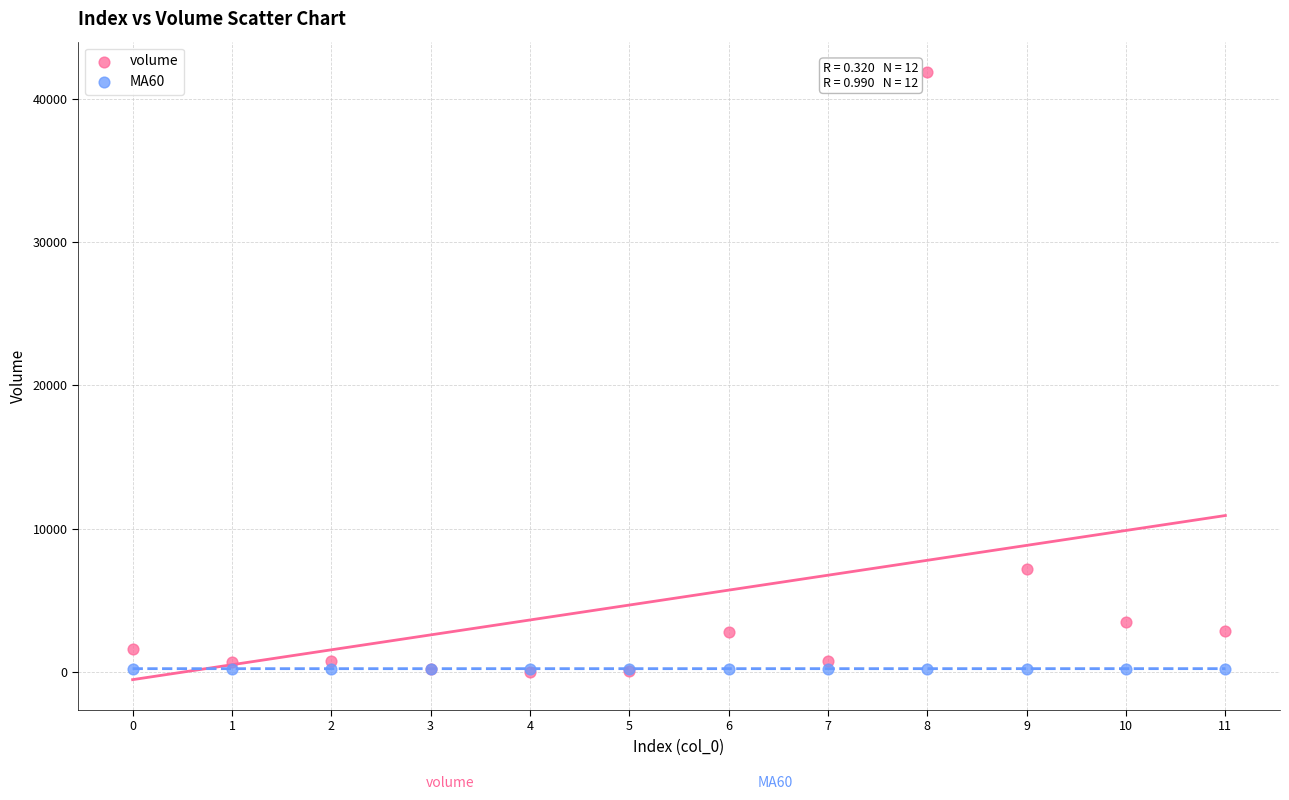

In the volume series, what Y value is closest to 20940?

7185.1